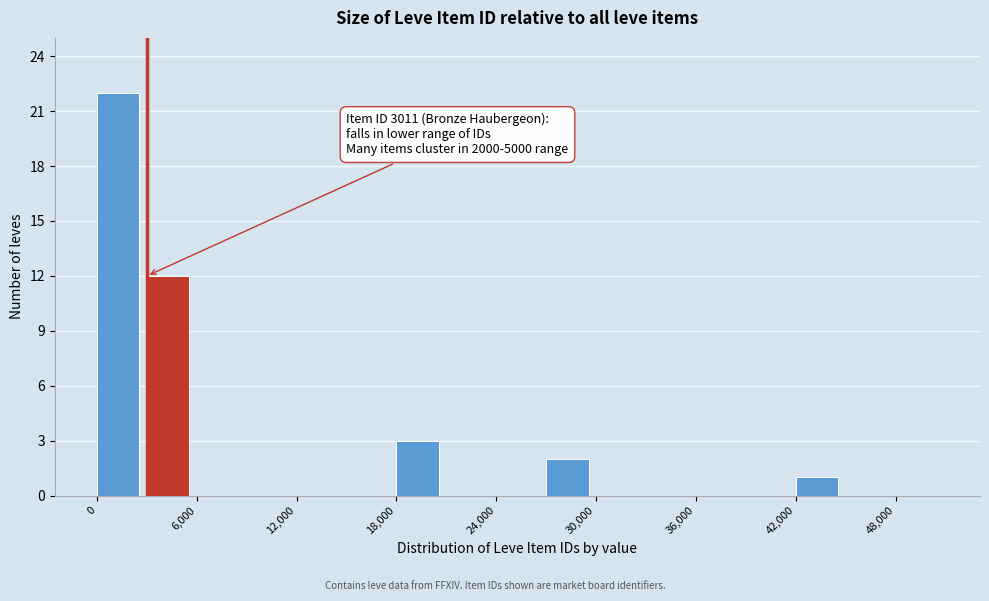

Read against the x-axis, roughly where is the centre of the tallest bar?

1000